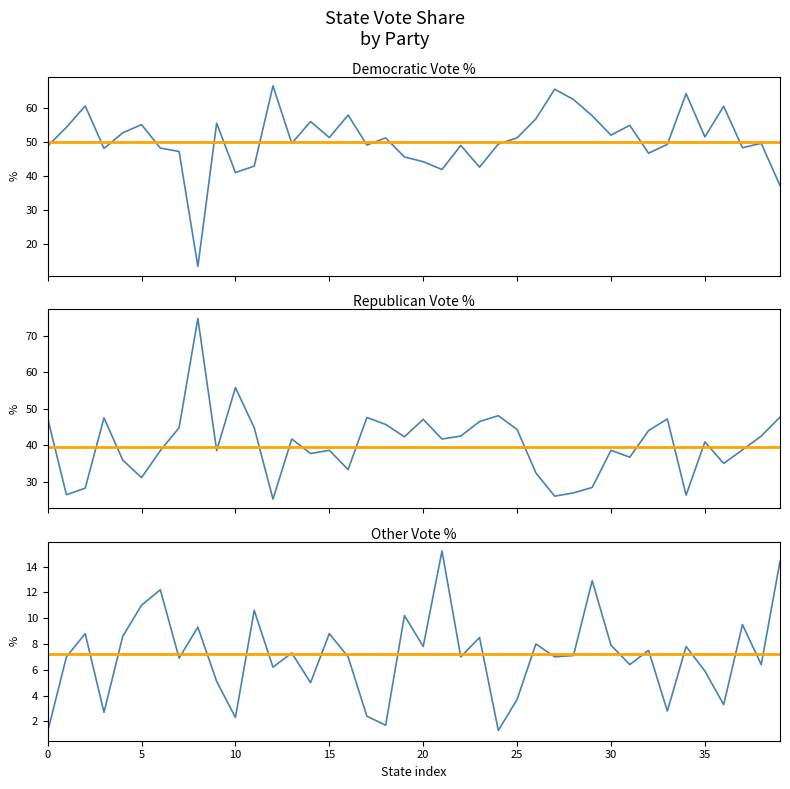

What is the maximum value shown in the chart?

74.8